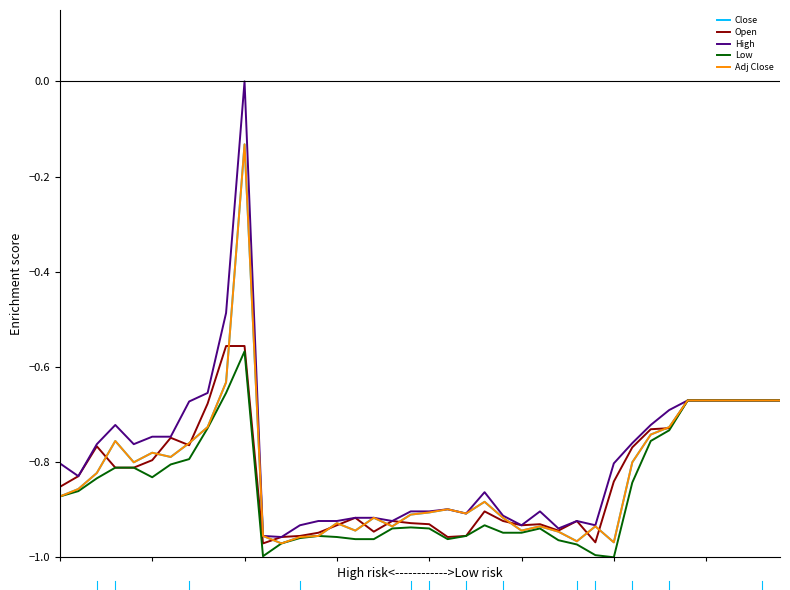

At which category does Low reach its first local valley?

5